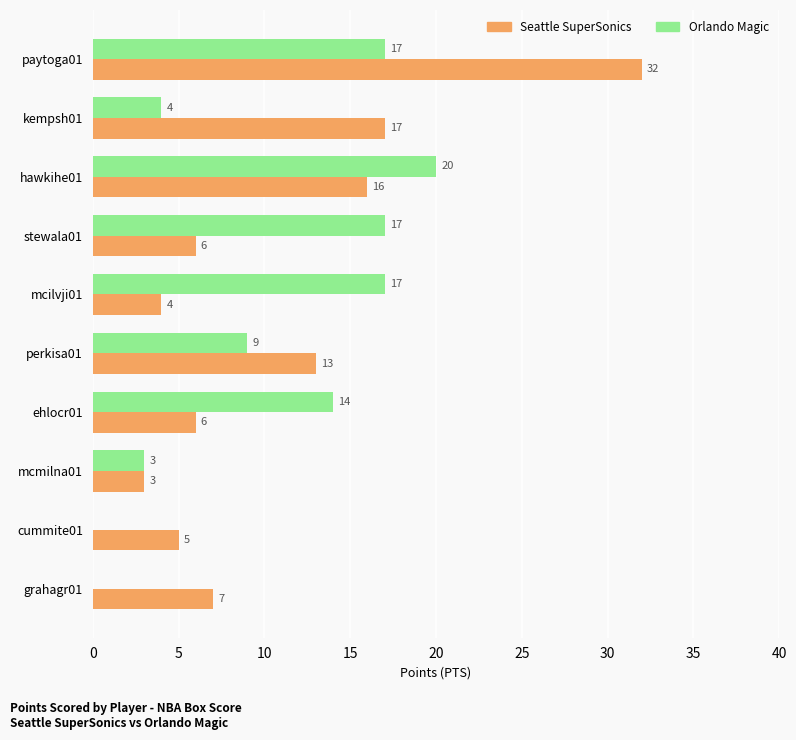

What is the sum of all Orlando Magic values?

101